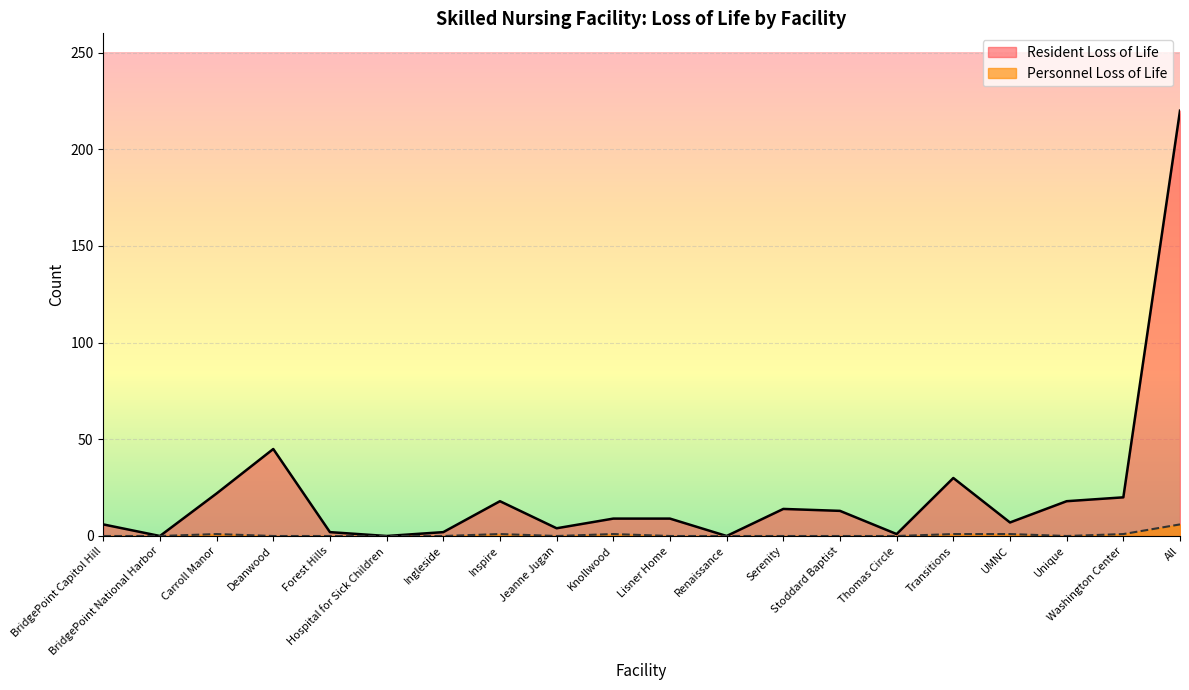

What position from the left is Carroll Manor?

3